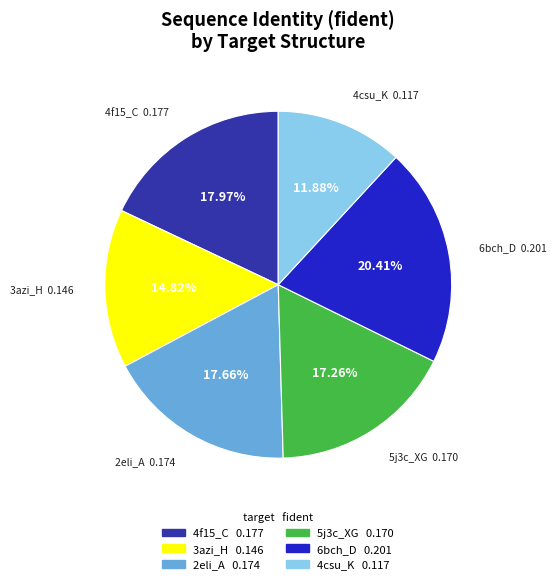

What is the total percentage of 3azi_H and 2eli_A?

32.5%